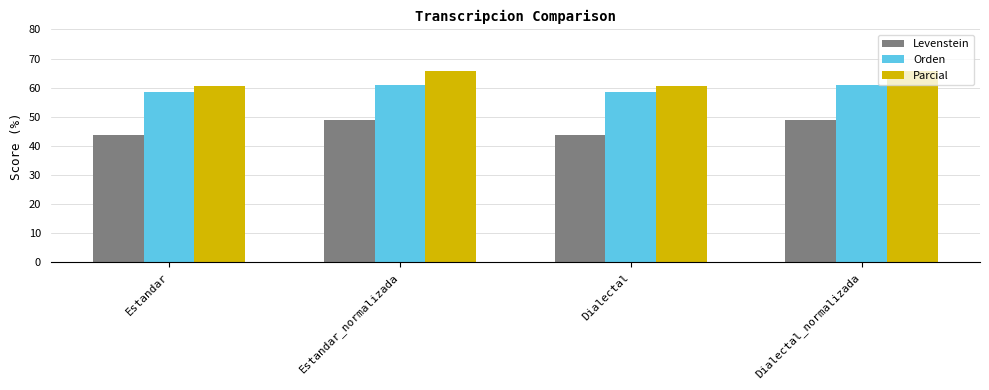

The value of Parcial at Dialectal is 106.6. True or false?

False